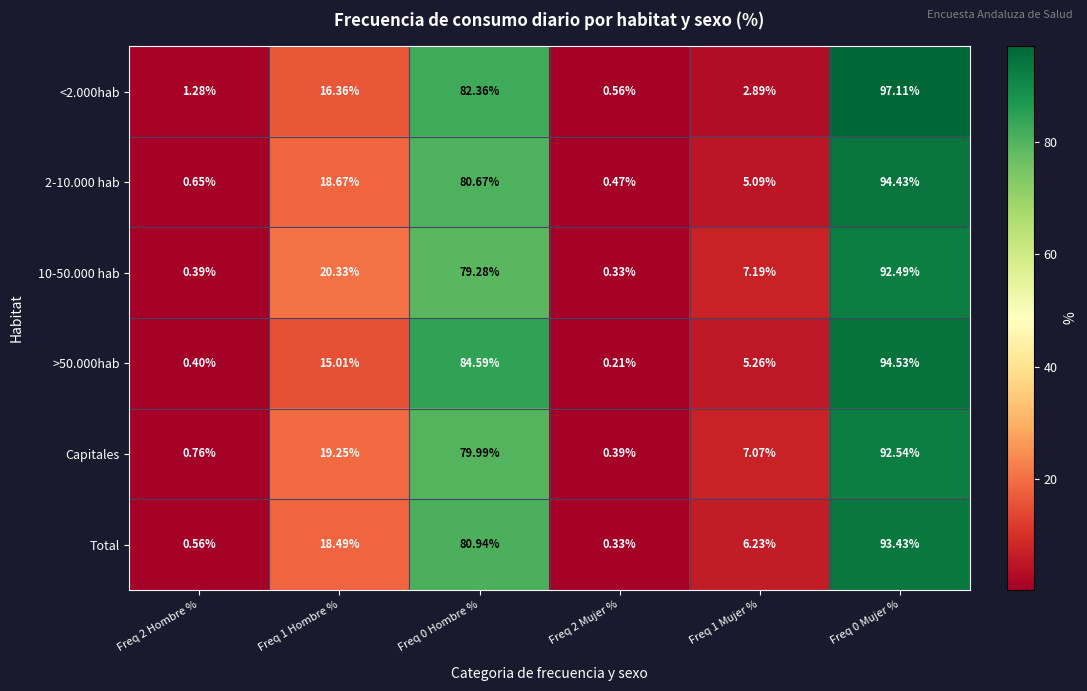

What is the greatest value displayed?

97.1